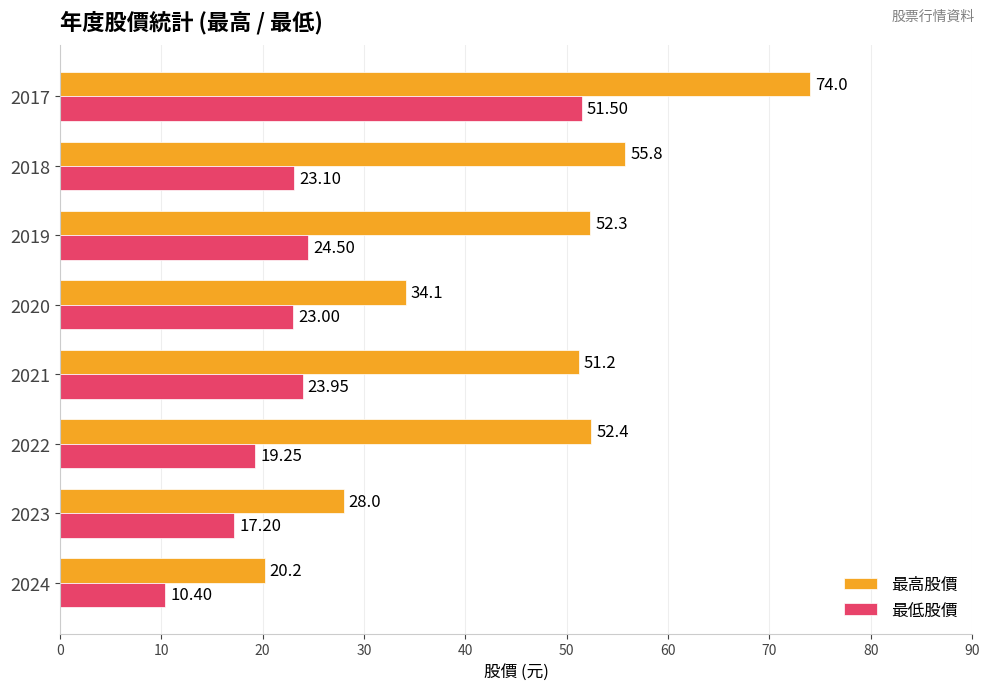

Is the value of 最高股價 at 2022 greater than the value of 最低股價 at 2023?

Yes